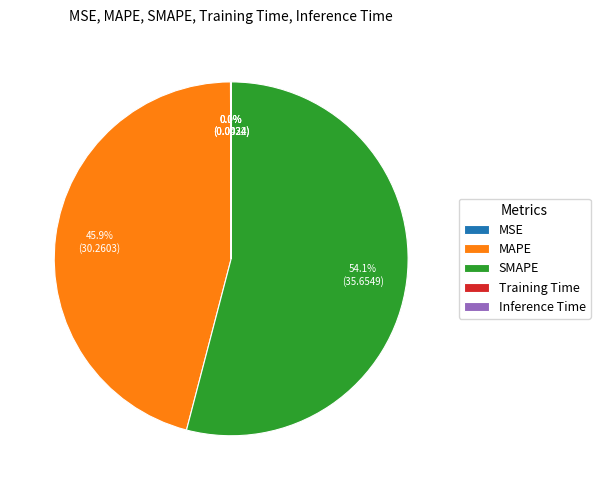

What is the ratio of the value at SMAPE to the value at MAPE?

1.2